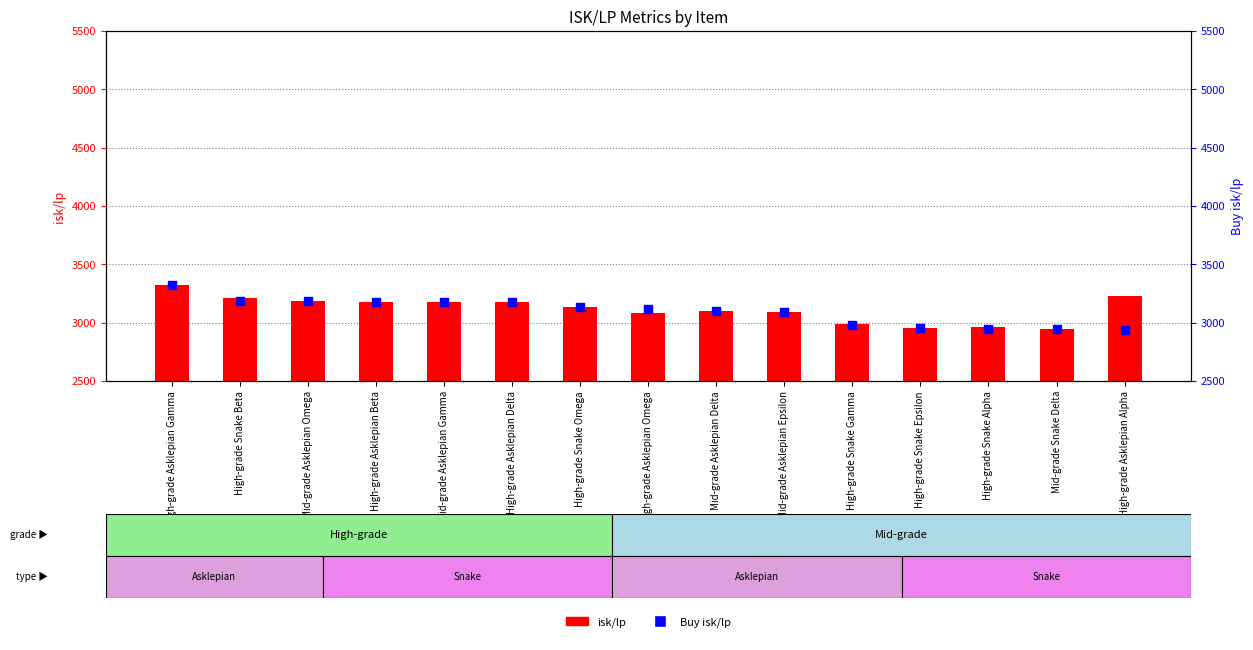

Which series reaches the minimum Y coordinate?

Buy isk/lp